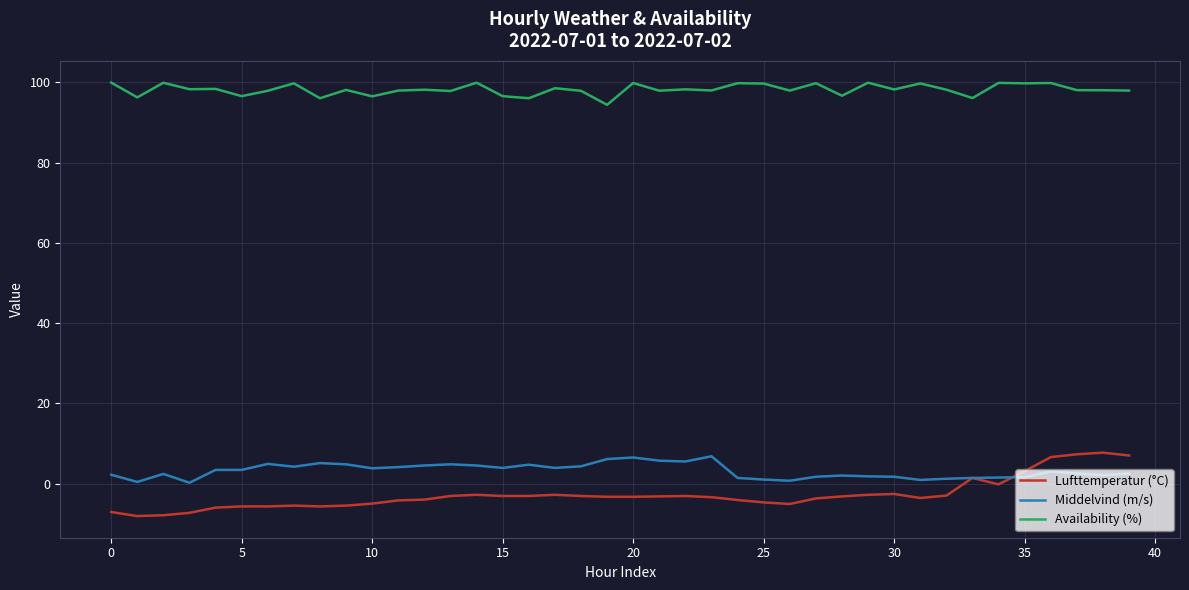

Which series has the largest total across all categories?

Availability (%)